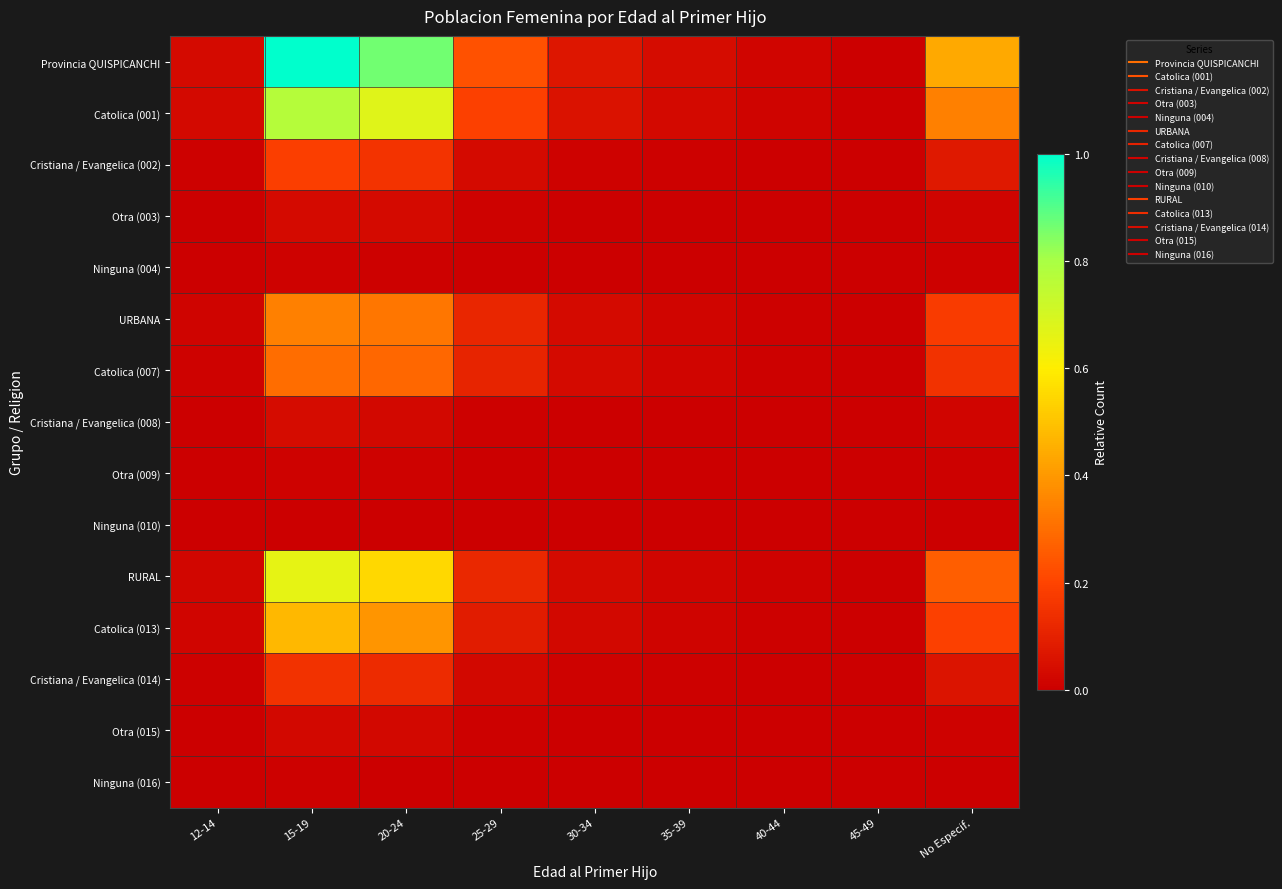

Reading right to left, list all the values displayed in this chart.

Provincia QUISPICANCHI: No Especif.=0.4	45-49=0.0	40-44=0.0	35-39=0.0	30-34=0.1	25-29=0.2	20-24=0.9	15-19=1.0	12-14=0.0
Catolica (001): No Especif.=0.3	45-49=0.0	40-44=0.0	35-39=0.0	30-34=0.1	25-29=0.2	20-24=0.7	15-19=0.8	12-14=0.0
Cristiana / Evangelica (002): No Especif.=0.1	45-49=0.0	40-44=0.0	35-39=0.0	30-34=0.0	25-29=0.0	20-24=0.2	15-19=0.2	12-14=0.0
Otra (003): No Especif.=0.0	45-49=0.0	40-44=0.0	35-39=0.0	30-34=0.0	25-29=0.0	20-24=0.0	15-19=0.0	12-14=0.0
Ninguna (004): No Especif.=0.0	45-49=0.0	40-44=0.0	35-39=0.0	30-34=0.0	25-29=0.0	20-24=0.0	15-19=0.0	12-14=0.0
URBANA: No Especif.=0.2	45-49=0.0	40-44=0.0	35-39=0.0	30-34=0.0	25-29=0.1	20-24=0.3	15-19=0.3	12-14=0.0
Catolica (007): No Especif.=0.2	45-49=0.0	40-44=0.0	35-39=0.0	30-34=0.0	25-29=0.1	20-24=0.3	15-19=0.3	12-14=0.0
Cristiana / Evangelica (008): No Especif.=0.0	45-49=0.0	40-44=0.0	35-39=0.0	30-34=0.0	25-29=0.0	20-24=0.0	15-19=0.0	12-14=0.0
Otra (009): No Especif.=0.0	45-49=0.0	40-44=0.0	35-39=0.0	30-34=0.0	25-29=0.0	20-24=0.0	15-19=0.0	12-14=0.0
Ninguna (010): No Especif.=0.0	45-49=0.0	40-44=0.0	35-39=0.0	30-34=0.0	25-29=0.0	20-24=0.0	15-19=0.0	12-14=0.0
RURAL: No Especif.=0.3	45-49=0.0	40-44=0.0	35-39=0.0	30-34=0.0	25-29=0.1	20-24=0.5	15-19=0.7	12-14=0.0
Catolica (013): No Especif.=0.2	45-49=0.0	40-44=0.0	35-39=0.0	30-34=0.0	25-29=0.1	20-24=0.4	15-19=0.5	12-14=0.0
Cristiana / Evangelica (014): No Especif.=0.1	45-49=0.0	40-44=0.0	35-39=0.0	30-34=0.0	25-29=0.0	20-24=0.1	15-19=0.2	12-14=0.0
Otra (015): No Especif.=0.0	45-49=0.0	40-44=0.0	35-39=0.0	30-34=0.0	25-29=0.0	20-24=0.0	15-19=0.0	12-14=0.0
Ninguna (016): No Especif.=0.0	45-49=0.0	40-44=0.0	35-39=0.0	30-34=0.0	25-29=0.0	20-24=0.0	15-19=0.0	12-14=0.0